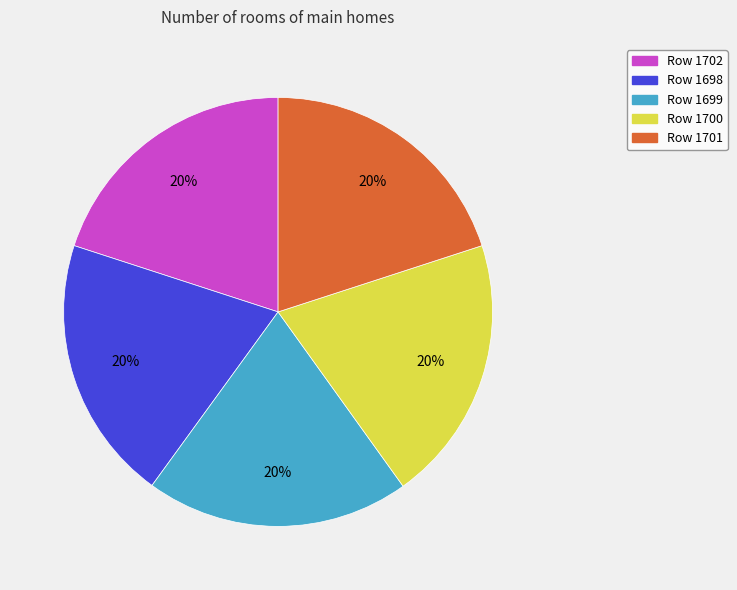

The Row 1699 slice represents 11% of the pie. True or false?

False